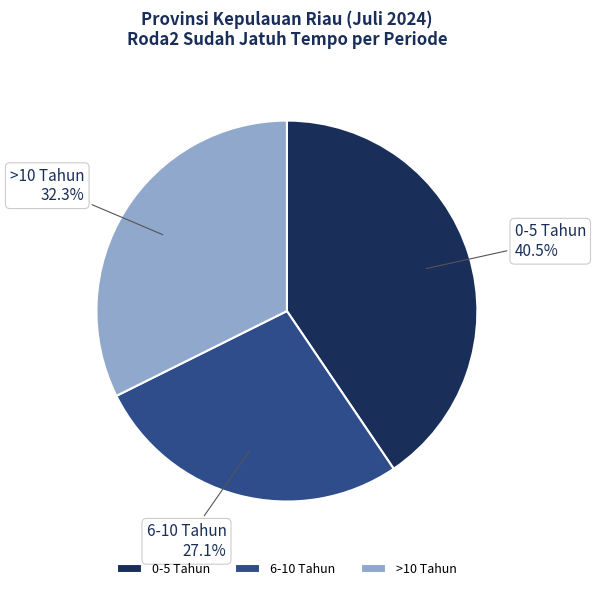

Which slice is the largest?

0-5 Tahun